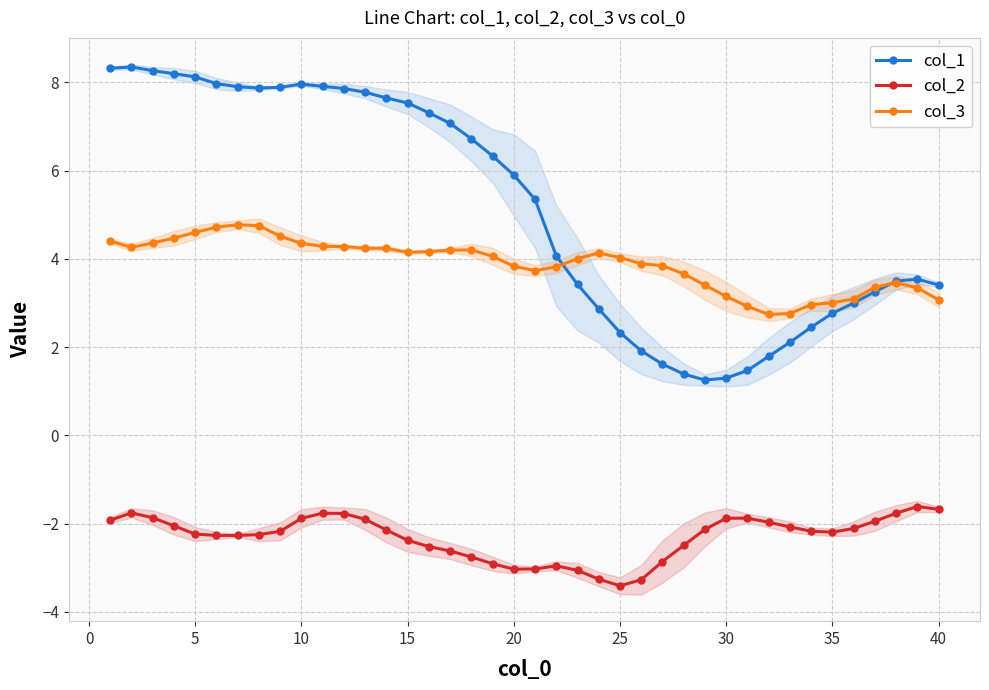

True or false: col_1 has more than 0 points higher than both neighbors.

True